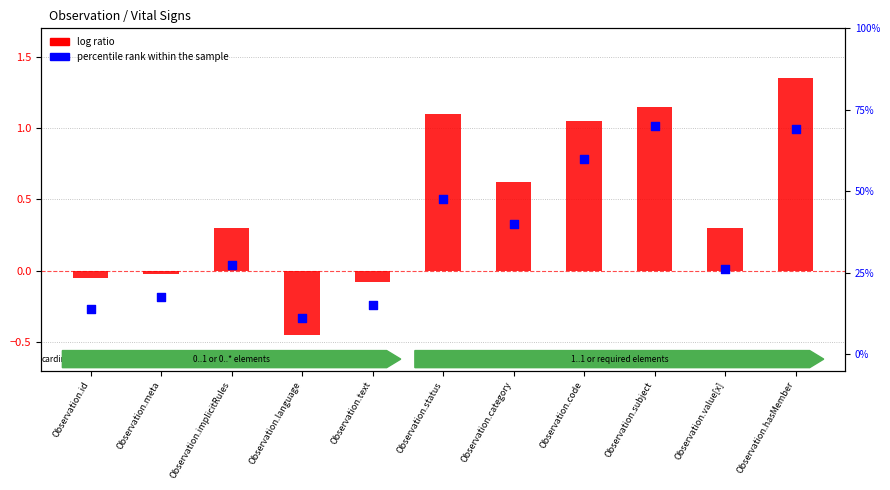

At how many categories does at least one series exceed 0?

11